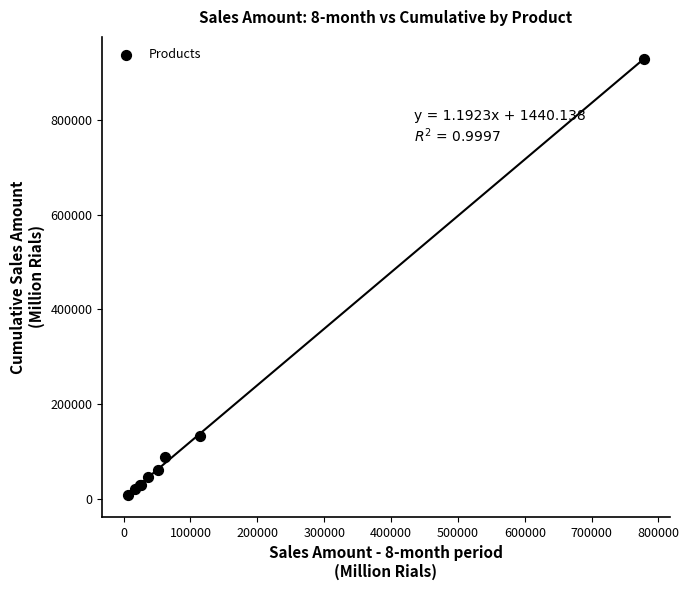

What Y value in the scatter plot is closest to 468726?

132528